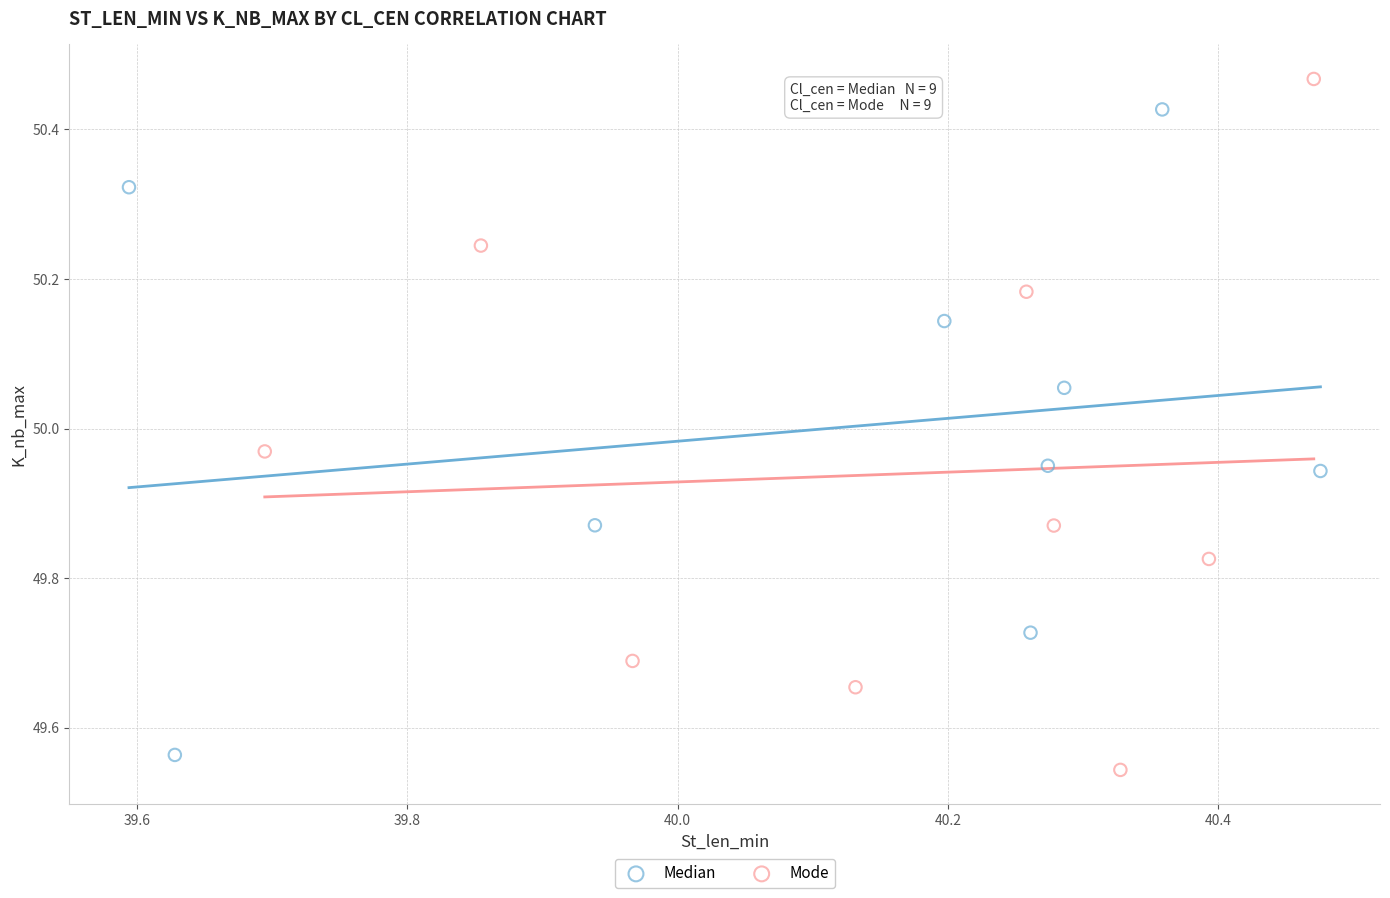

Which series has the largest Y range (max minus min)?

Mode